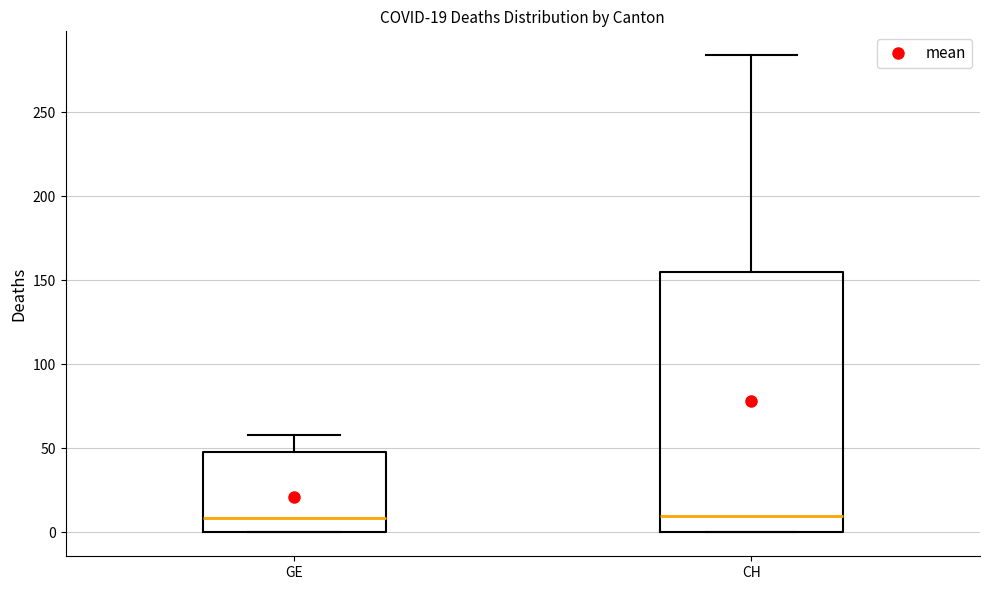

Which box is the tallest, from its lower edge to its upper edge?

CH